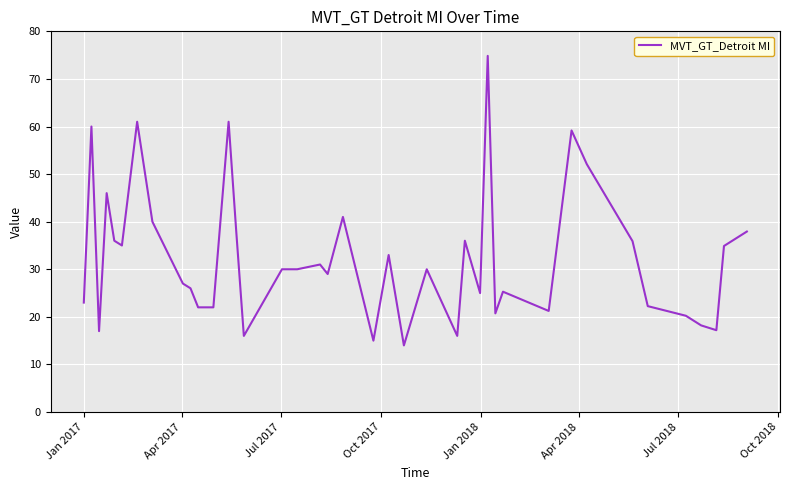

How many lines are shown in the chart?

1